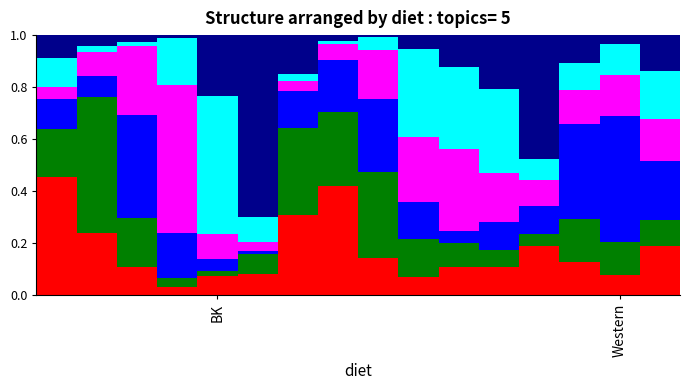

How many categories are shown in the chart?

16